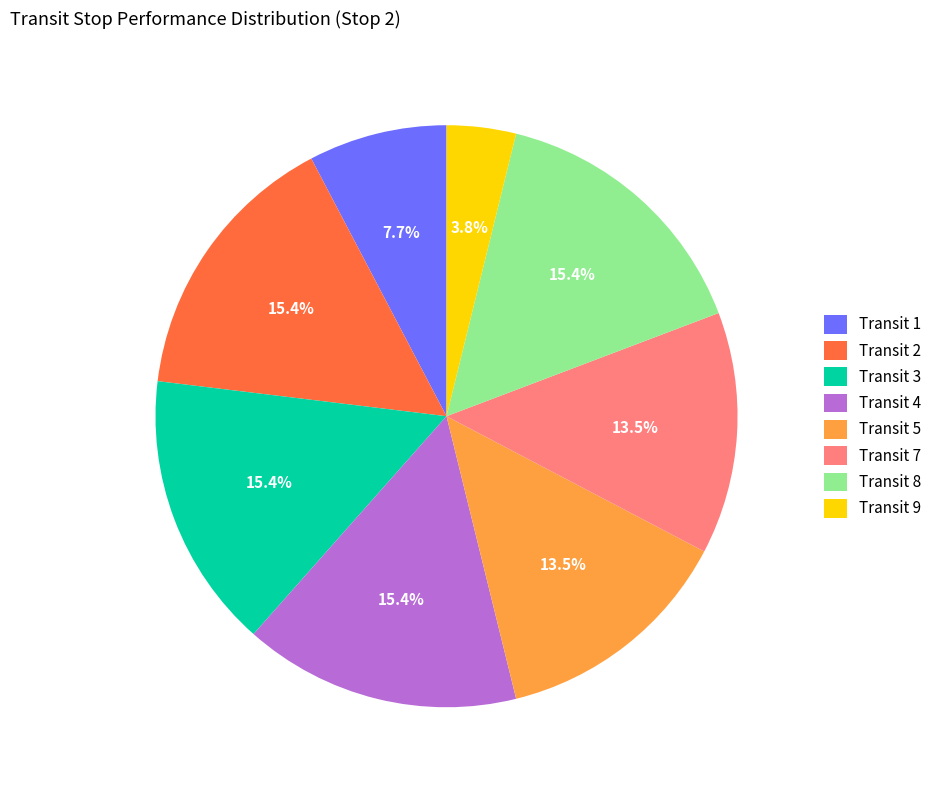

Count the number of slices in the pie.

8